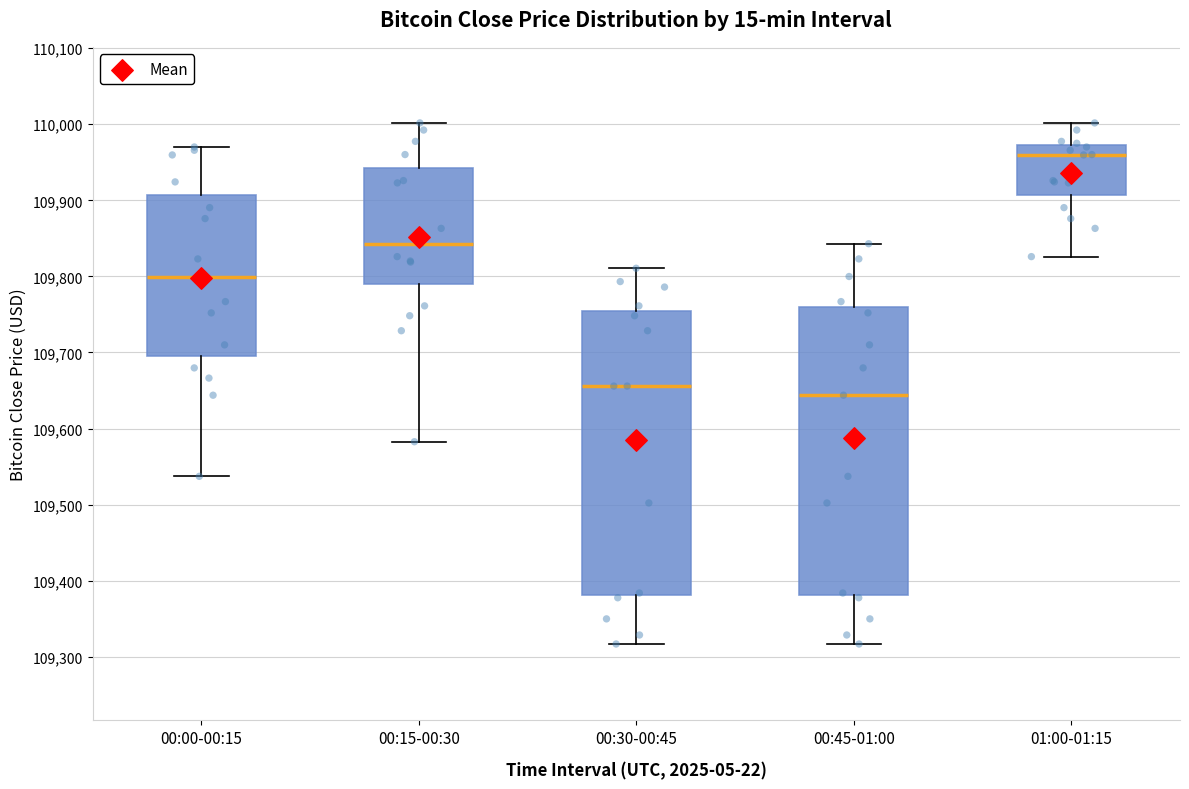

Where is the upper edge of the box for 01:00-01:15 on the y-axis? The values are not printed on the chart, so give them approximately, as read against the axis.

109970